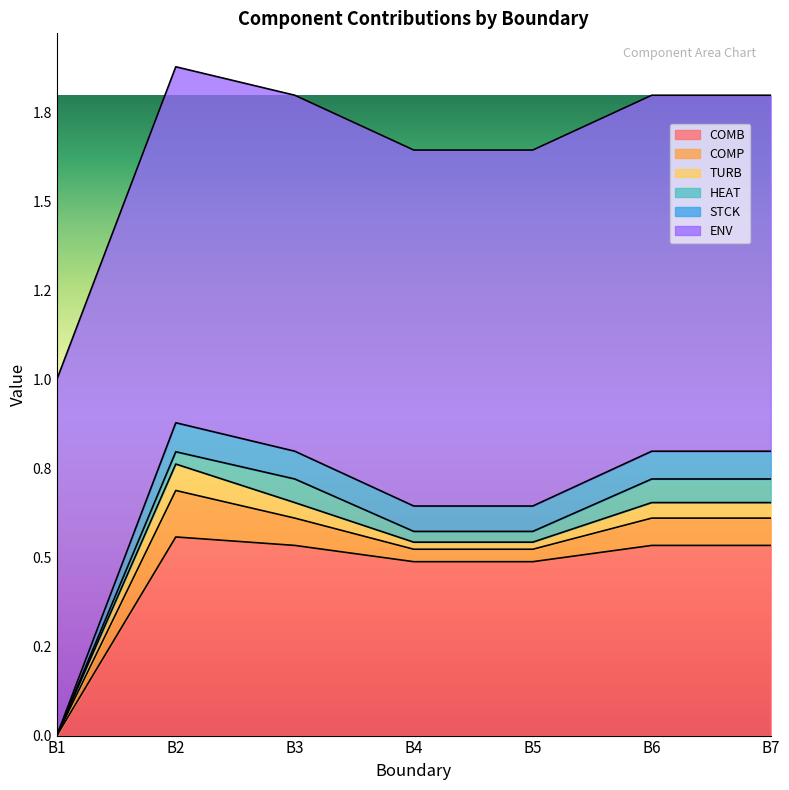

What are all the series names shown in the legend?

COMB, COMP, TURB, HEAT, STCK, ENV